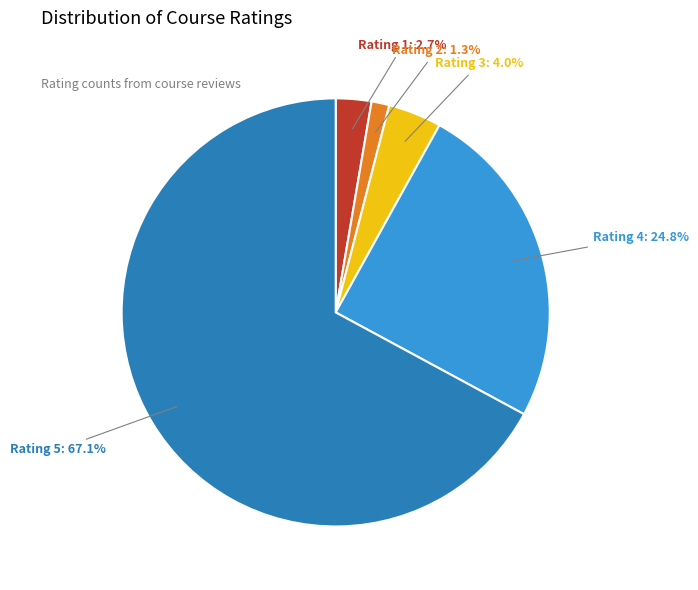

How many segments does this pie chart have?

5